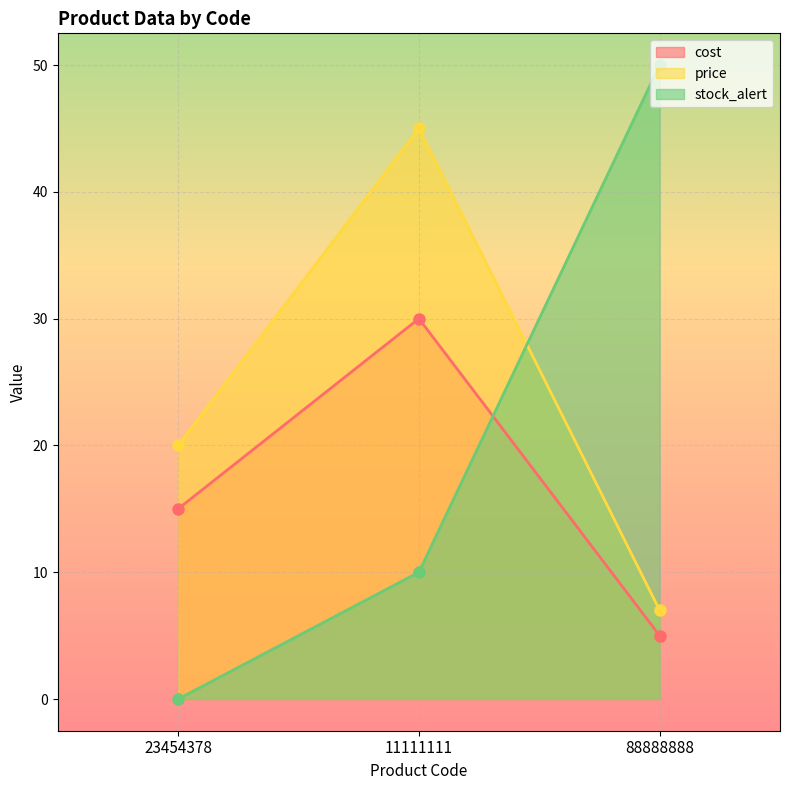

At which label is stock_alert closest to 25?

11111111